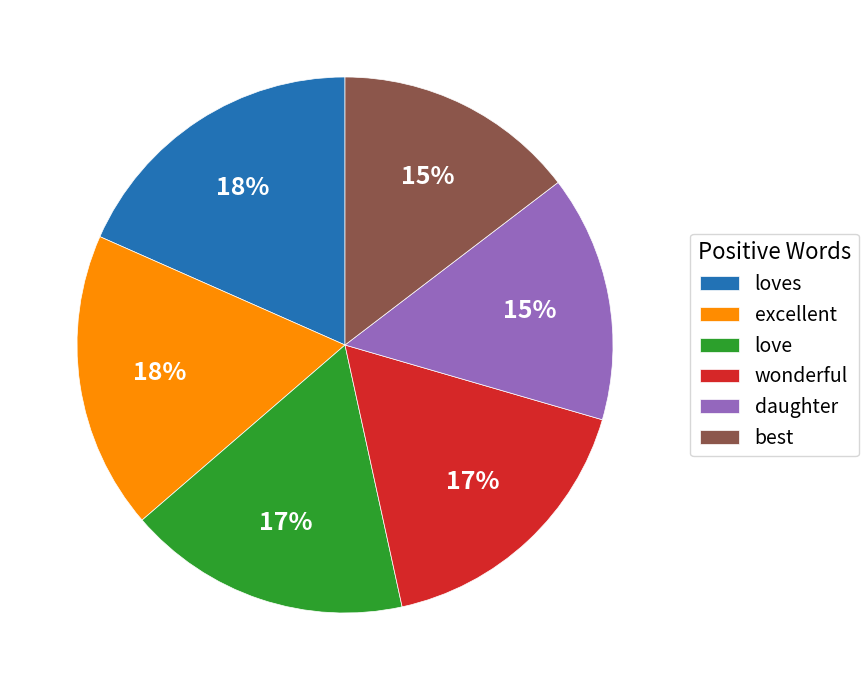

How many segments does this pie chart have?

6